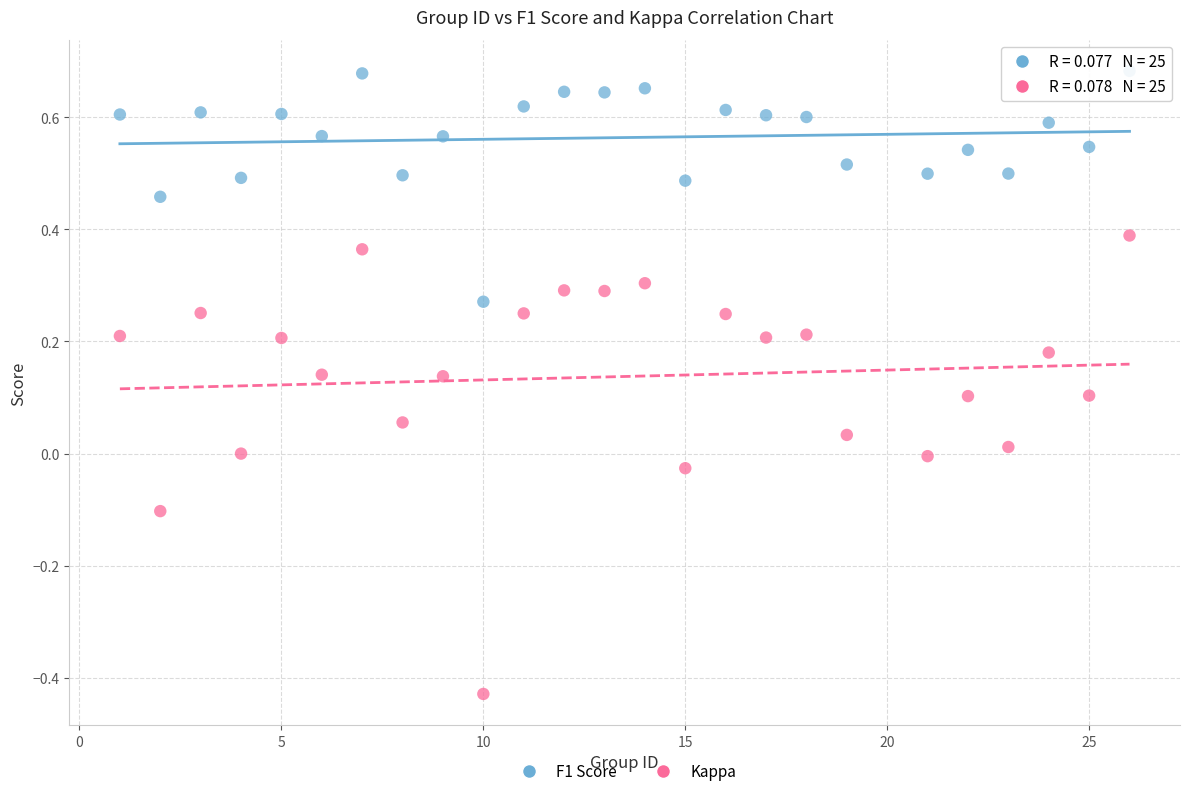

Across all data points, what is the range of X values (max minus min)?

25.0